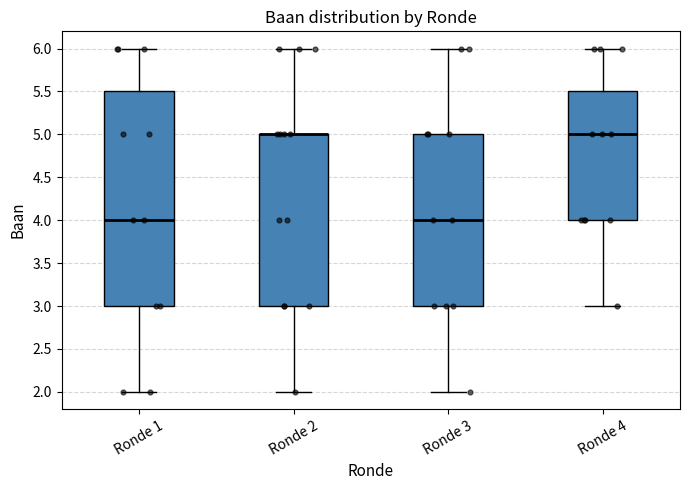

Which box is the tallest, from its lower edge to its upper edge?

Ronde 1